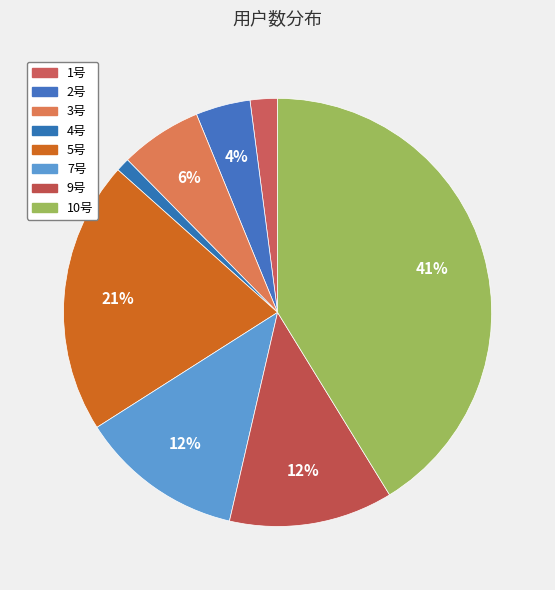

What portion of the pie excludes 3号?

93.8%